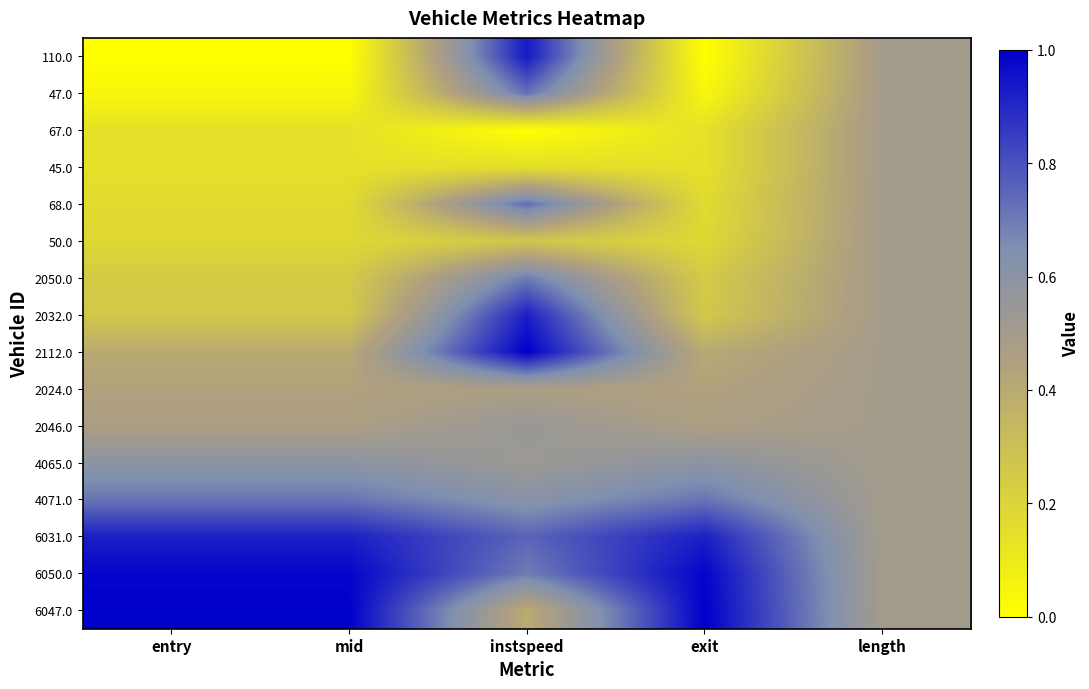

At how many categories does at least one series exceed 0?

5